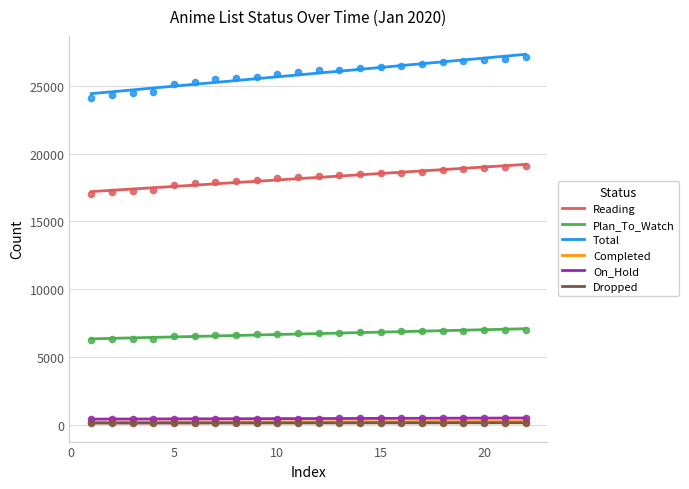

What is the total value across all series at 20?

50188.0